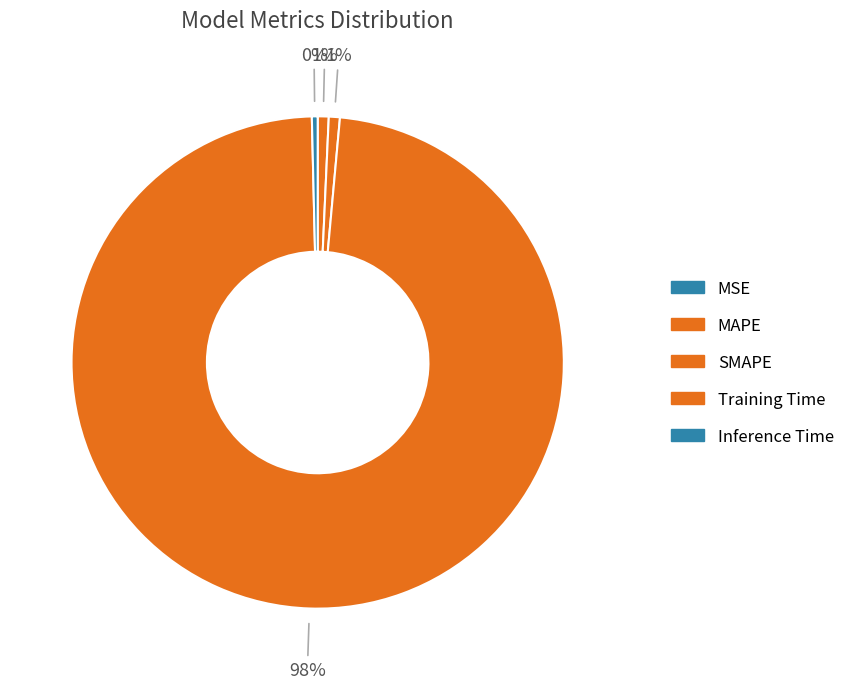

Combined, what portion of the pie is Inference Time and Training Time?

98.6%